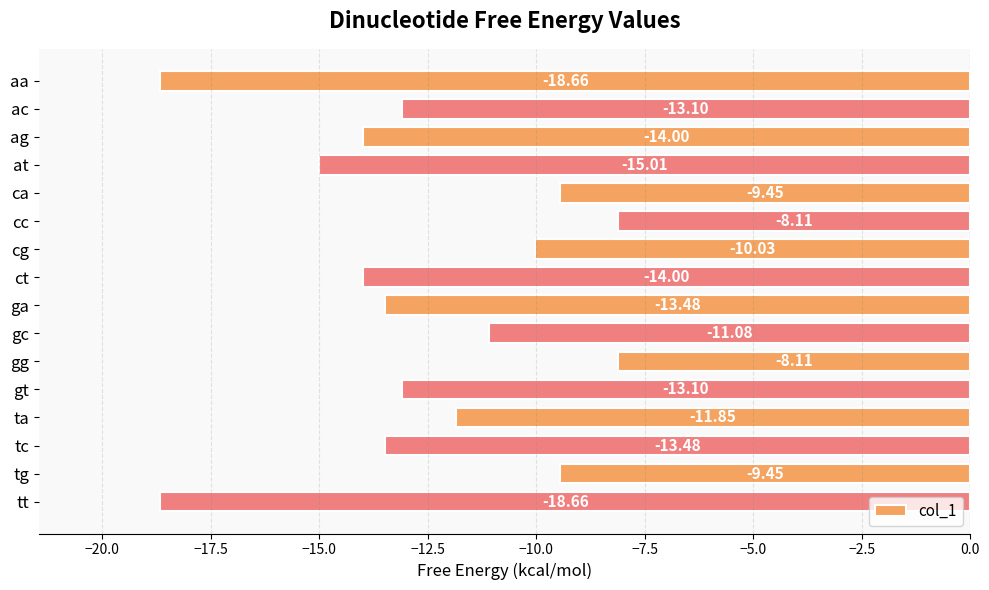

How many values are below -13?

9